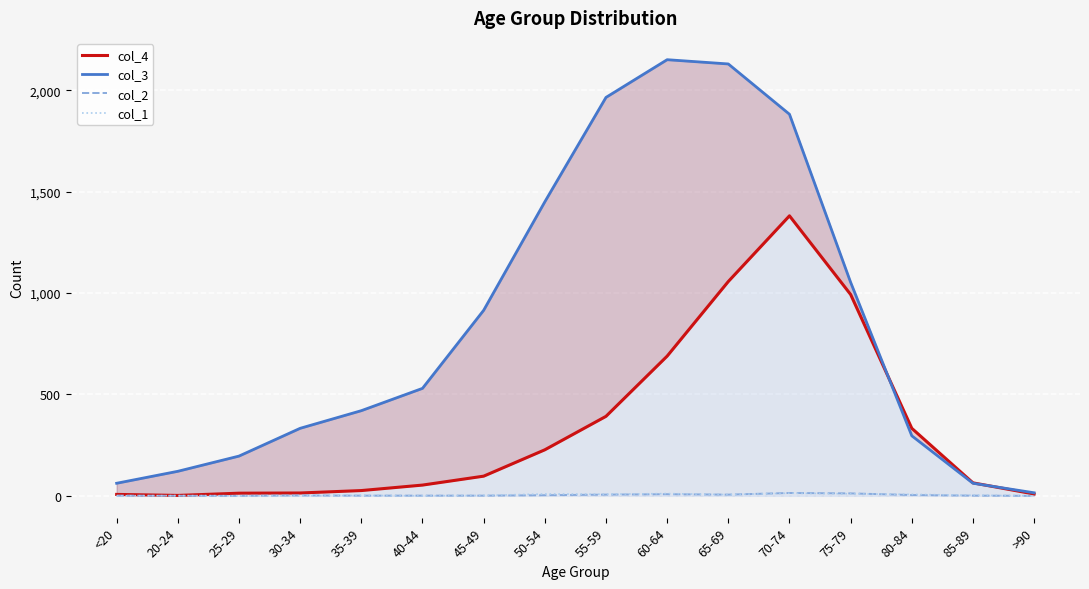

The col_3 series shows 642 at 75-79. True or false?

False